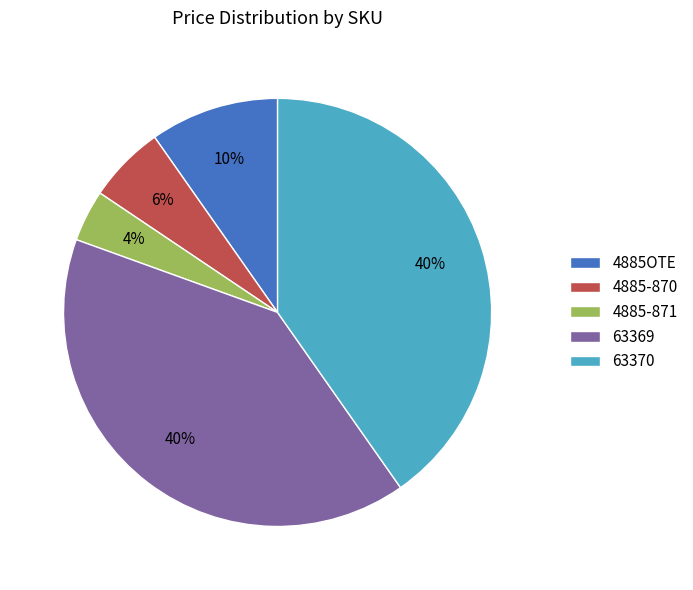

Is it true that 4885-871 is 13% of the pie?

False